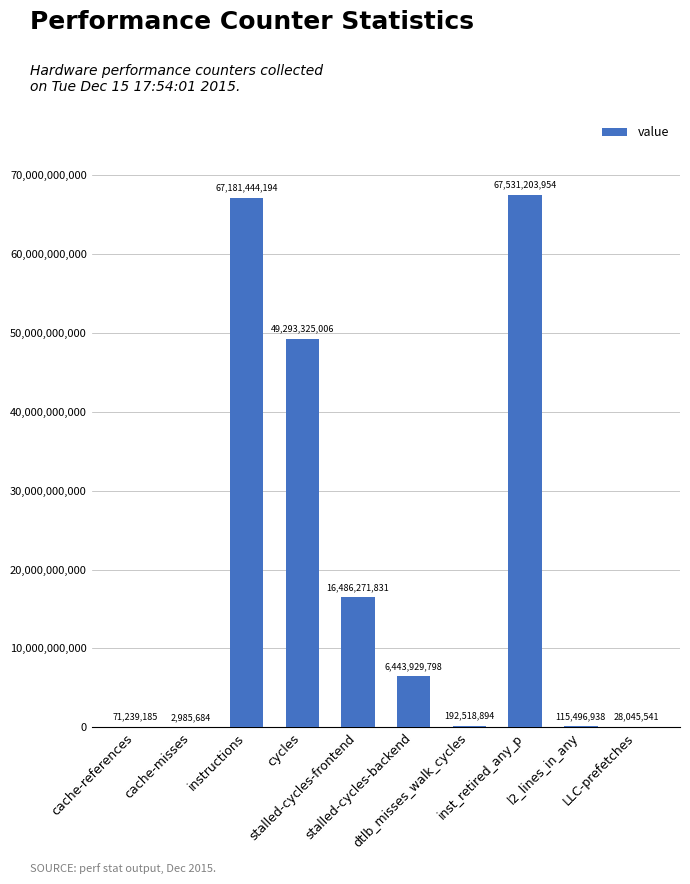

What is the sum of all values?

207346461025